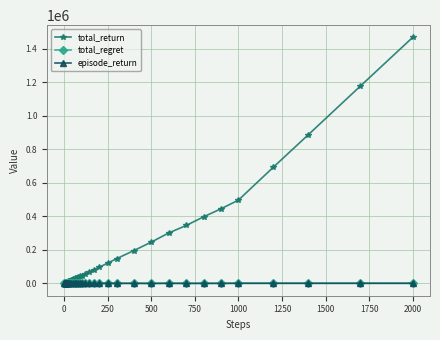

What is the greatest value displayed?

1468700.0